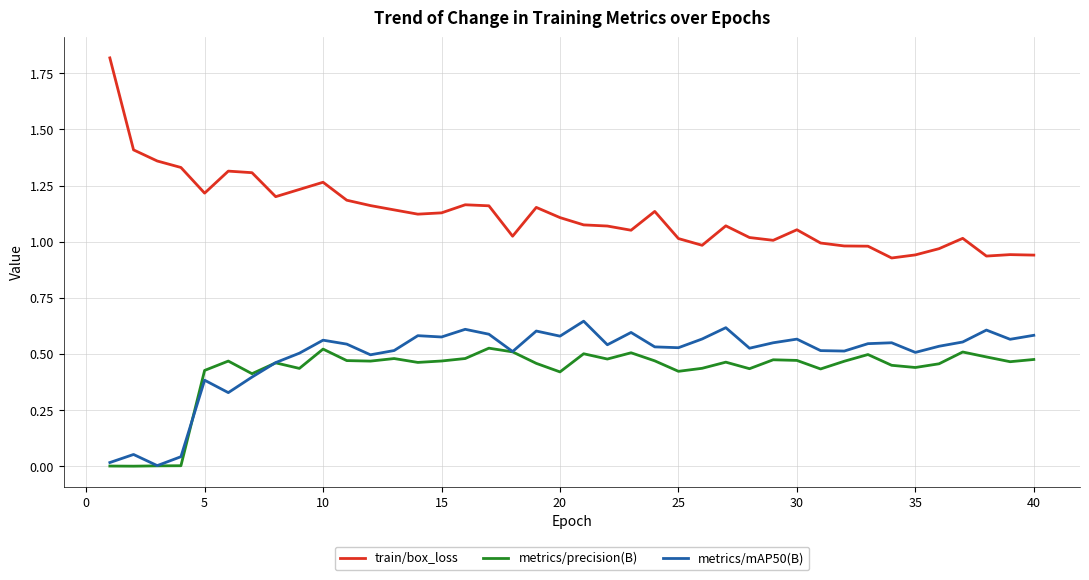

True or false: metrics/precision(B) and train/box_loss cross at least once.

False